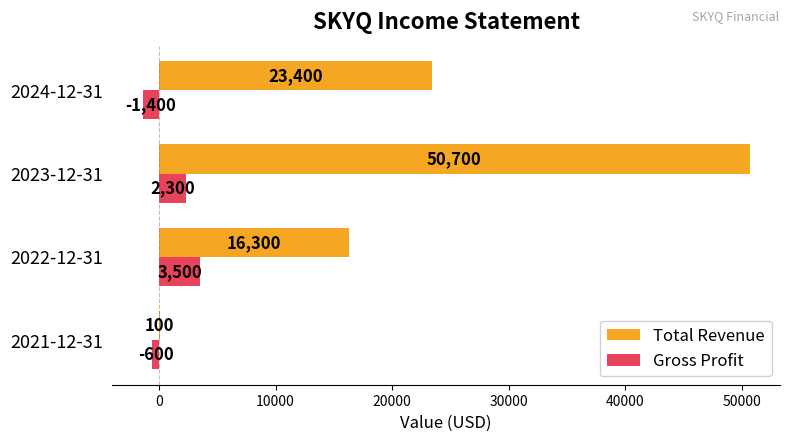

Is it true that Total Revenue equals 100 at 2021-12-31?

True